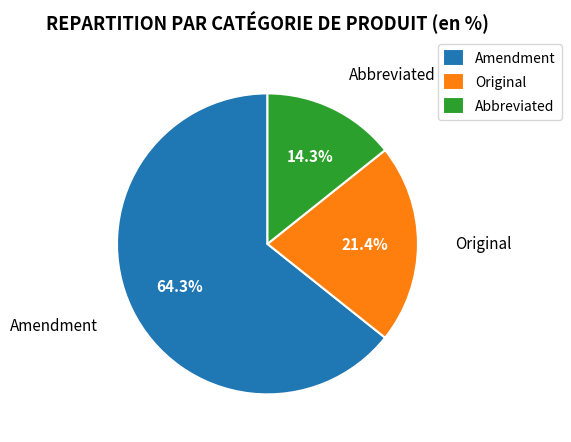

To the nearest percent, what percentage of the pie is Abbreviated?

14%